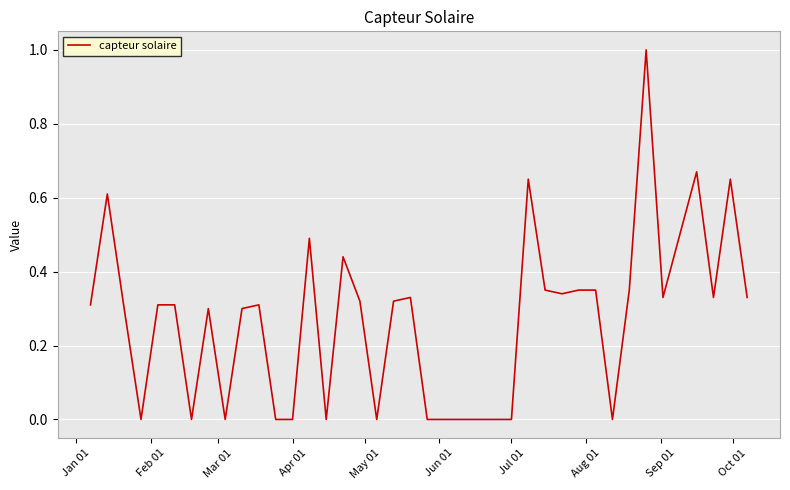

What is the maximum value shown in the chart?

1.0